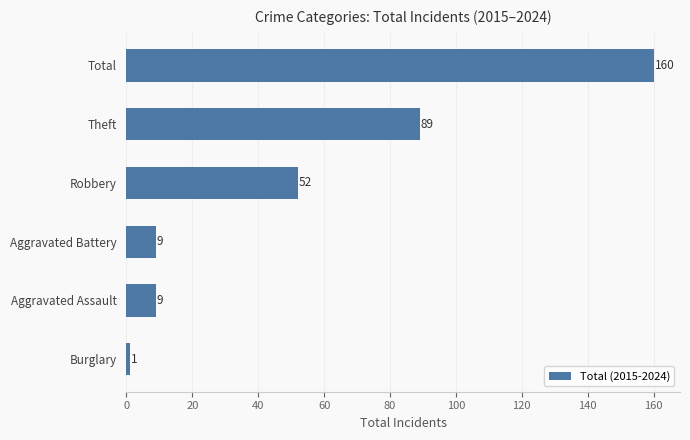

What is the greatest value displayed?

160